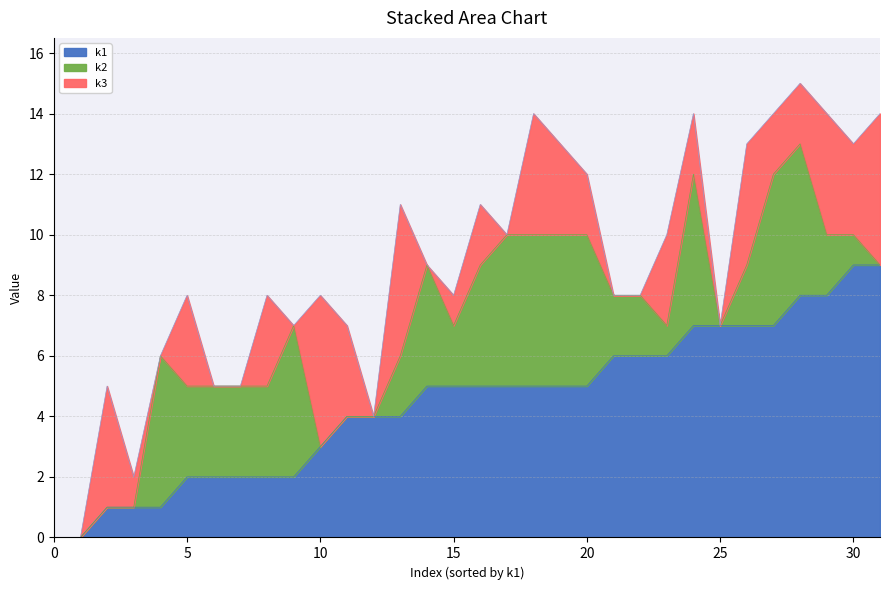

What are all the series names shown in the legend?

k1, k2, k3